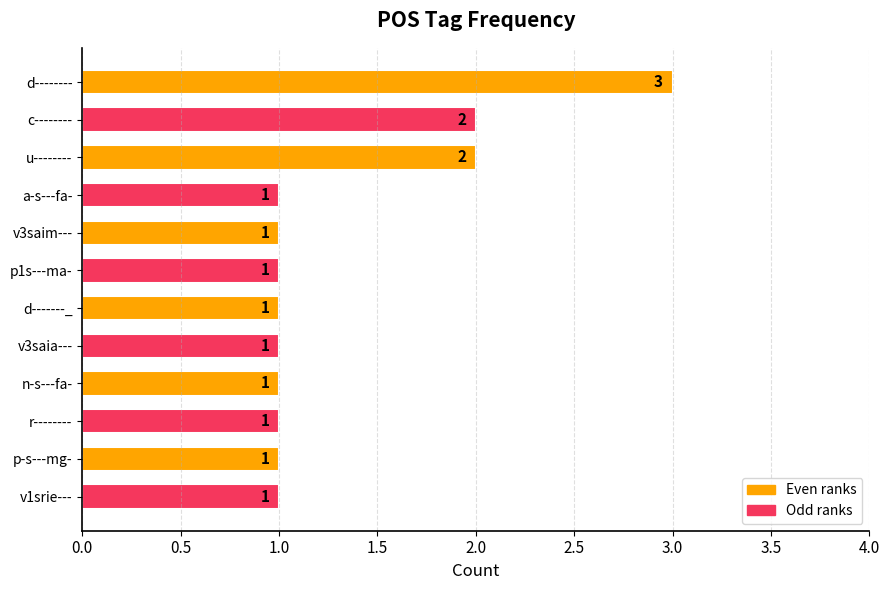

What is the label of the 3rd bar from the top?

u--------